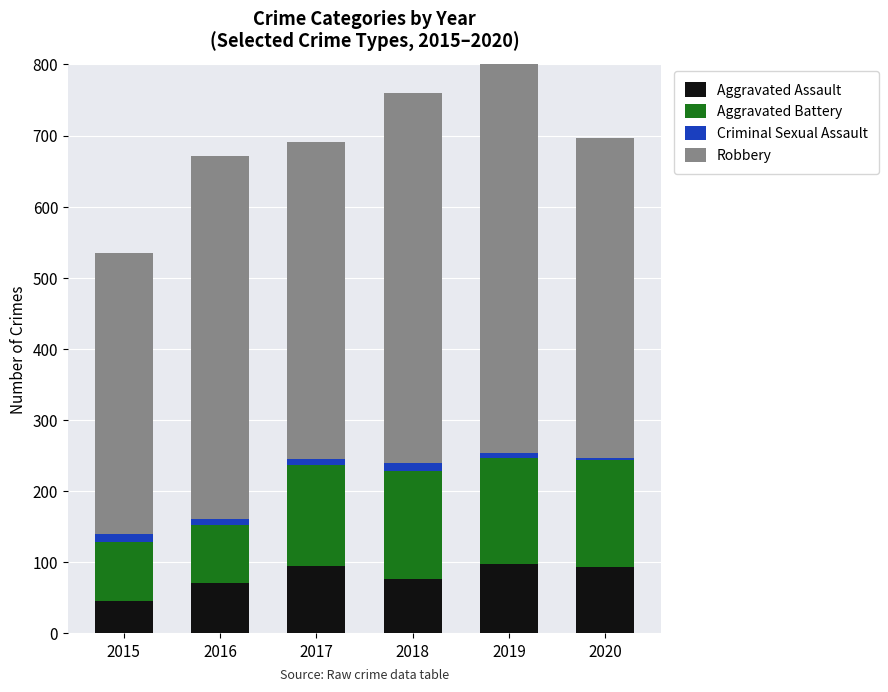

What is the total value across all series at 2019?

845